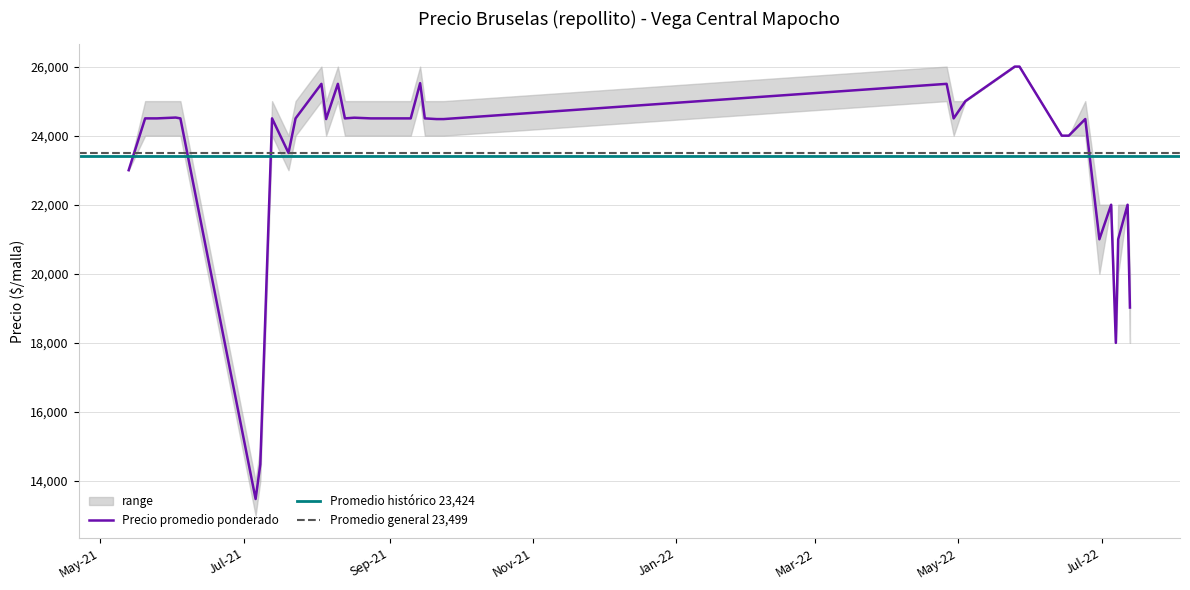

What is the minimum value for Precio promedio ponderado?

13480